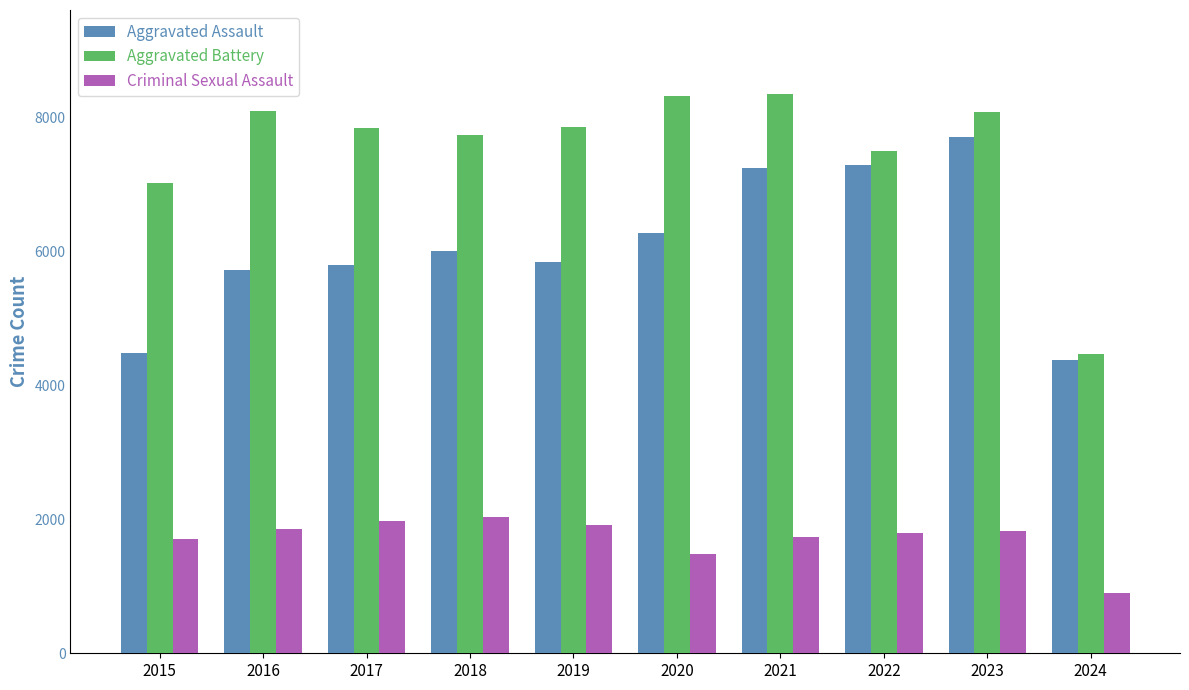

Where does the Criminal Sexual Assault series first go above 1826?

2016